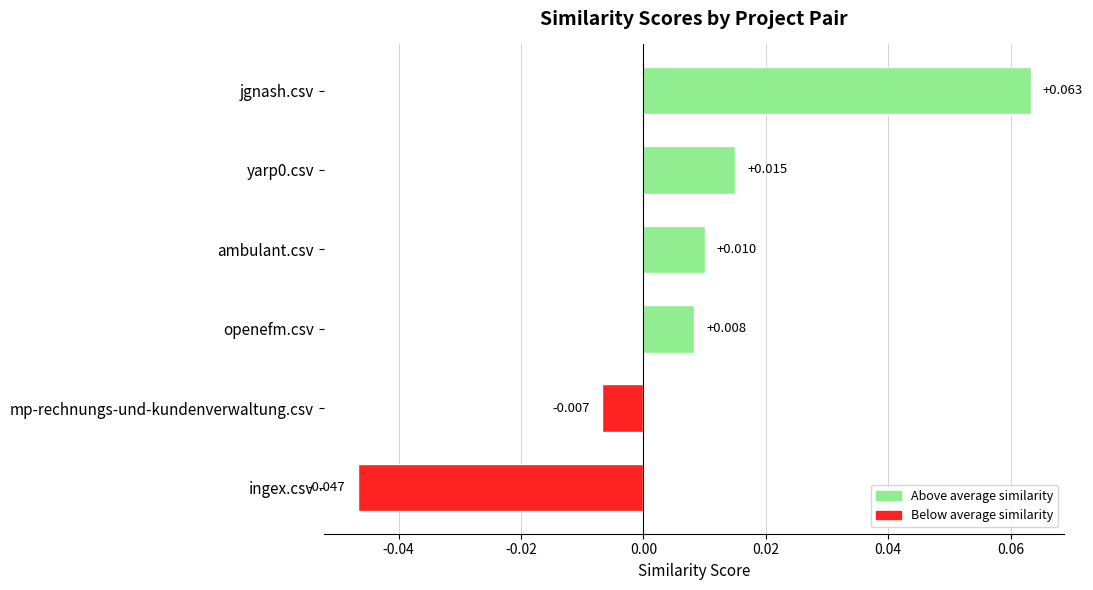

What is the label of the 1st bar from the top?

jgnash.csv